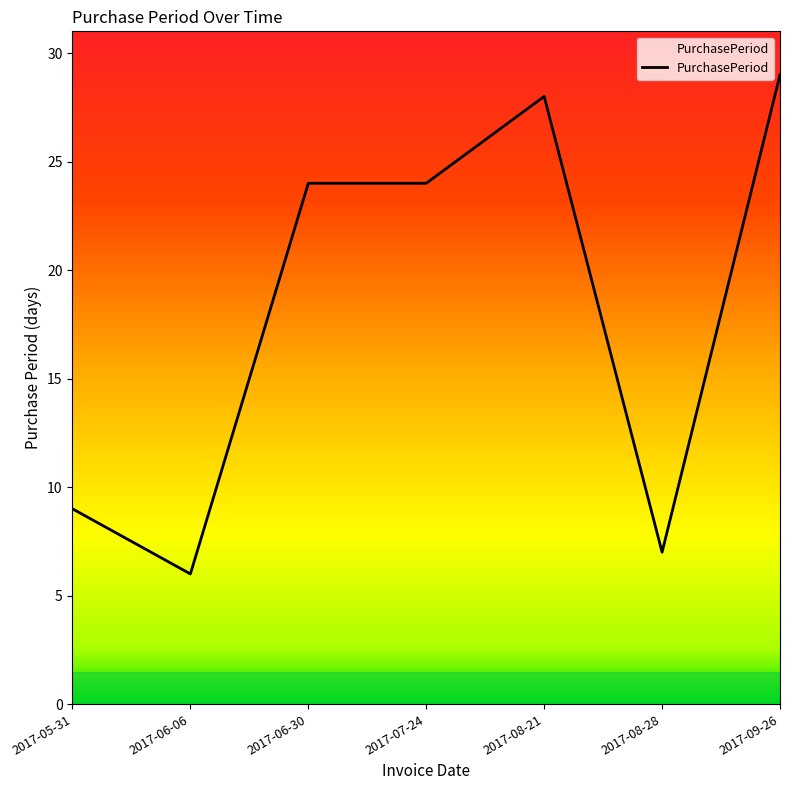

How many lines are shown in the chart?

1